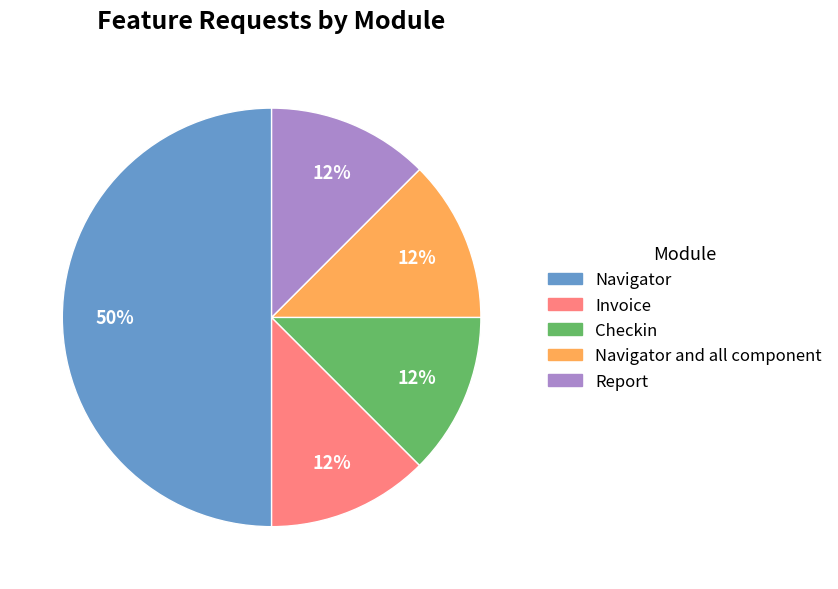

To the nearest percent, what is the average slice percentage?

20%